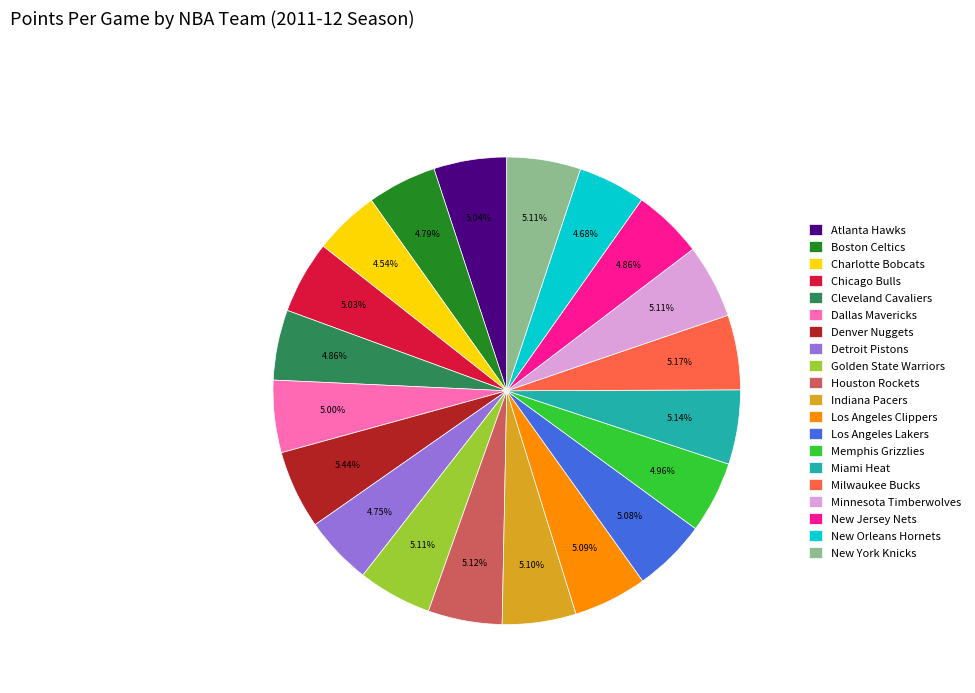

What percentage is the Los Angeles Clippers slice, to the nearest percent?

5%